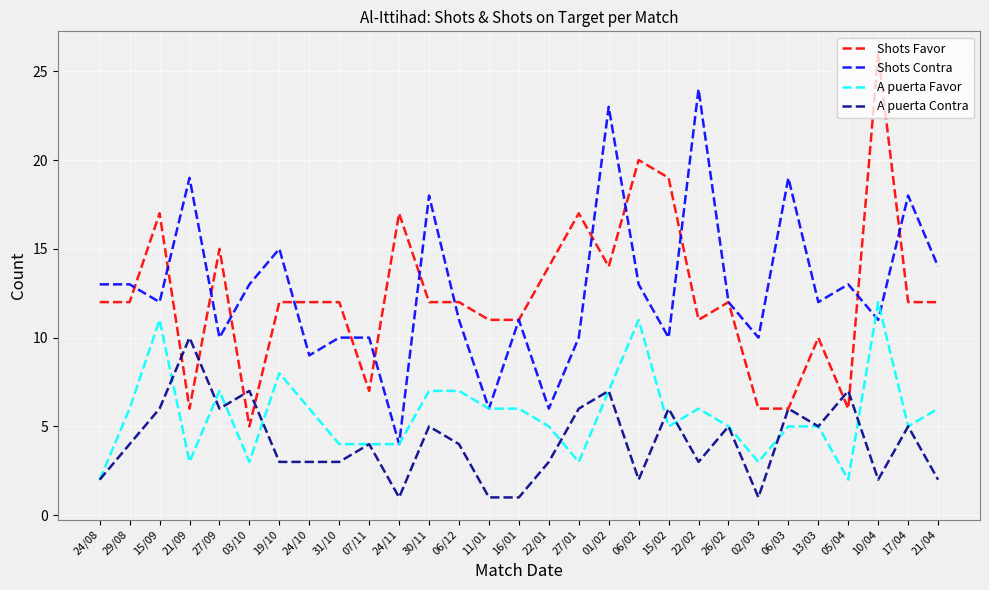

Which label corresponds to the largest value in the chart?

10/04